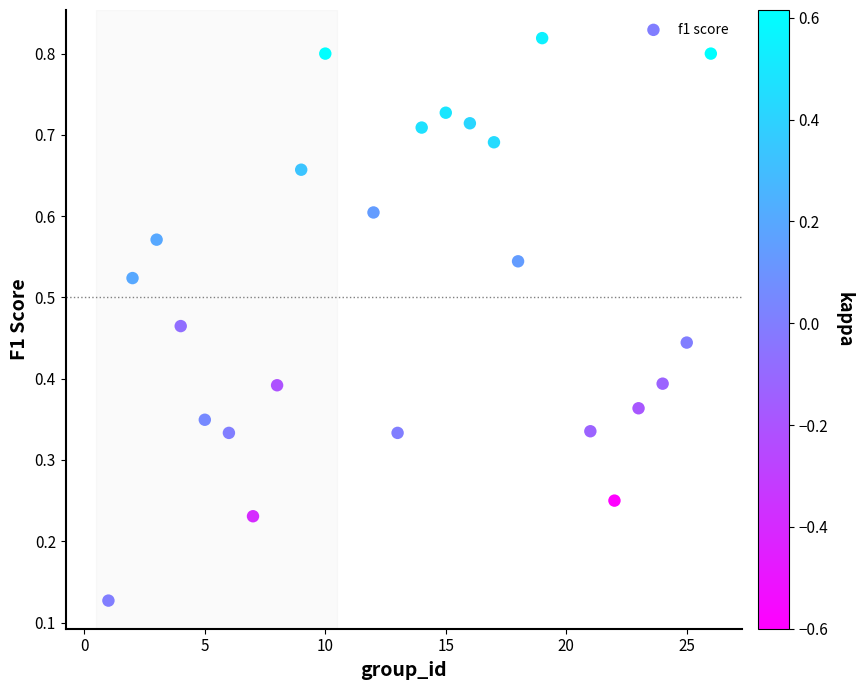

What is the range of X values (max minus min)?

25.0